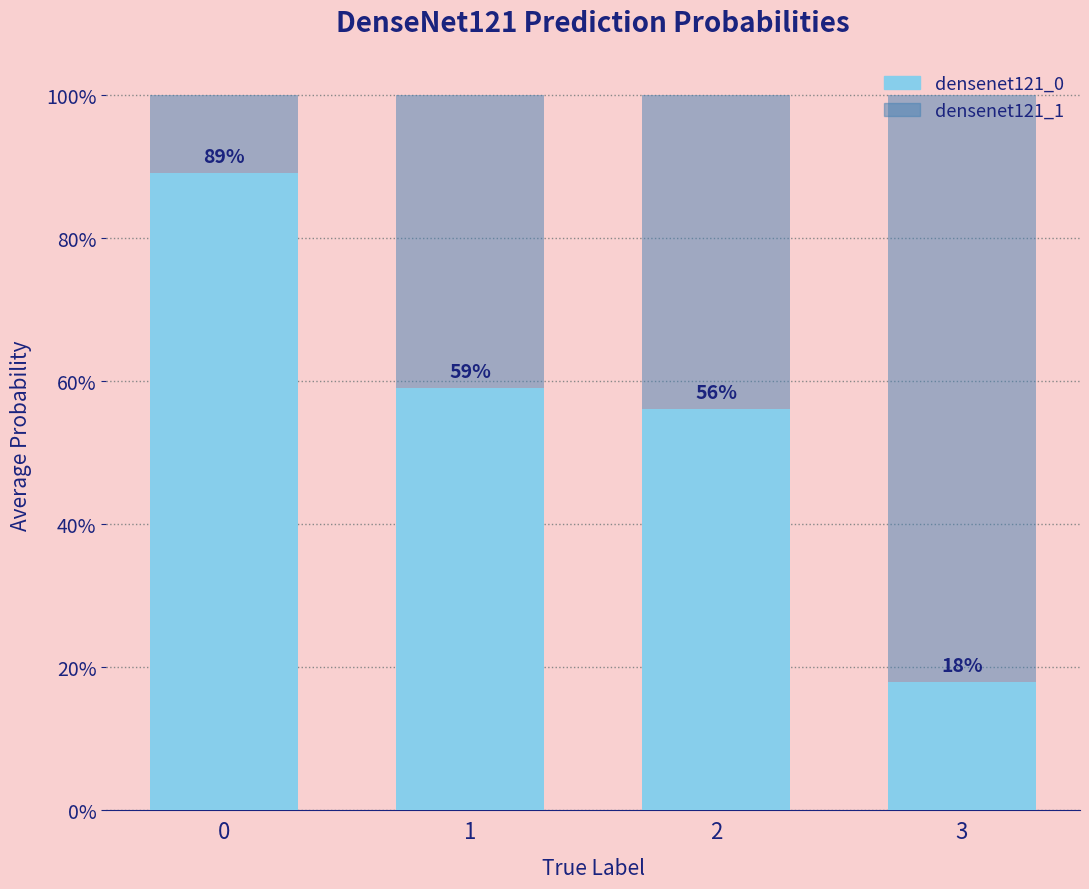

What are all the series names shown in the legend?

densenet121_0, densenet121_1